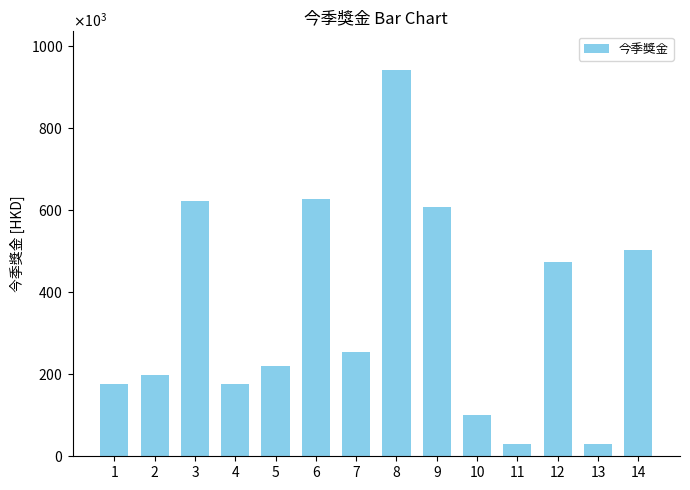

What is the average value?

353980